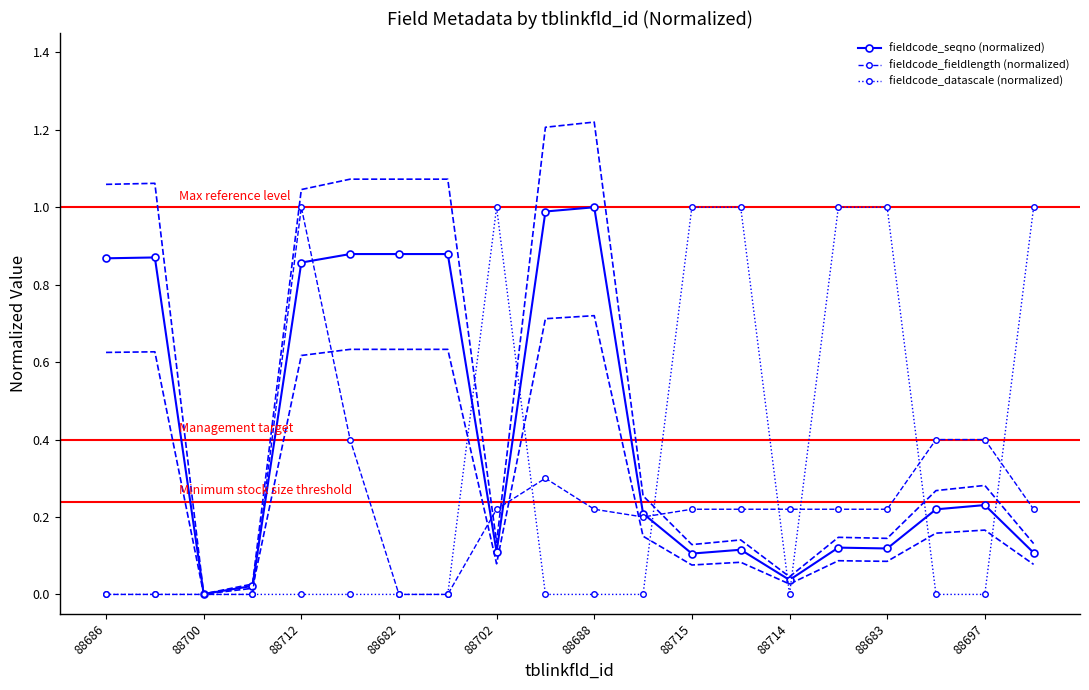

Count the number of data series in this chart.

3